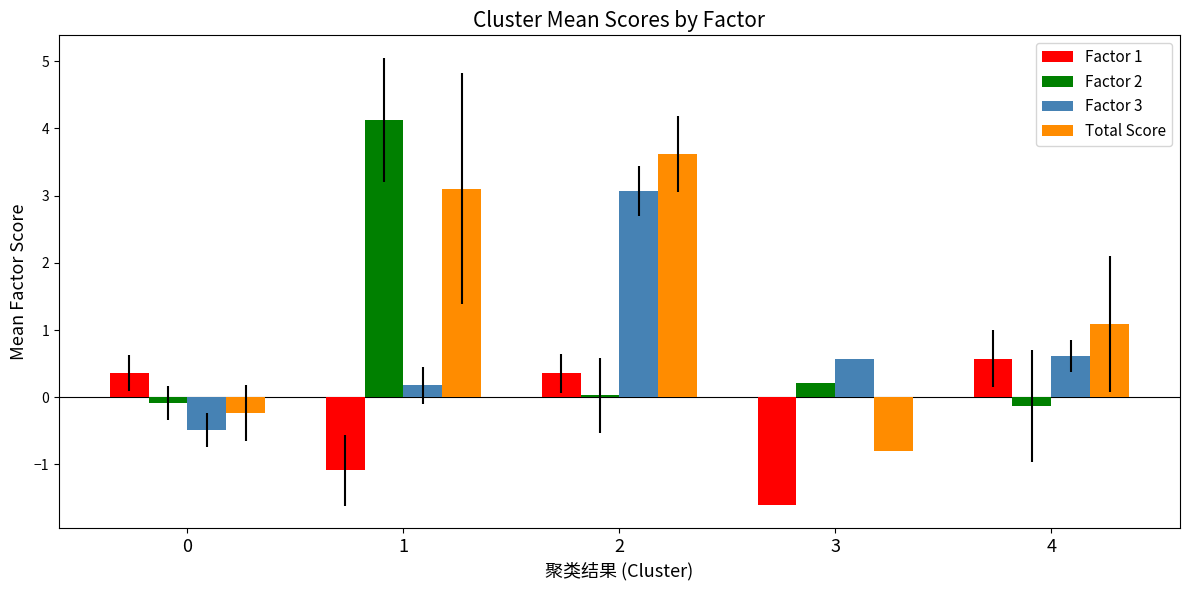

Rank the series at 1 from highest to lowest value.

Factor 2, Total Score, Factor 3, Factor 1